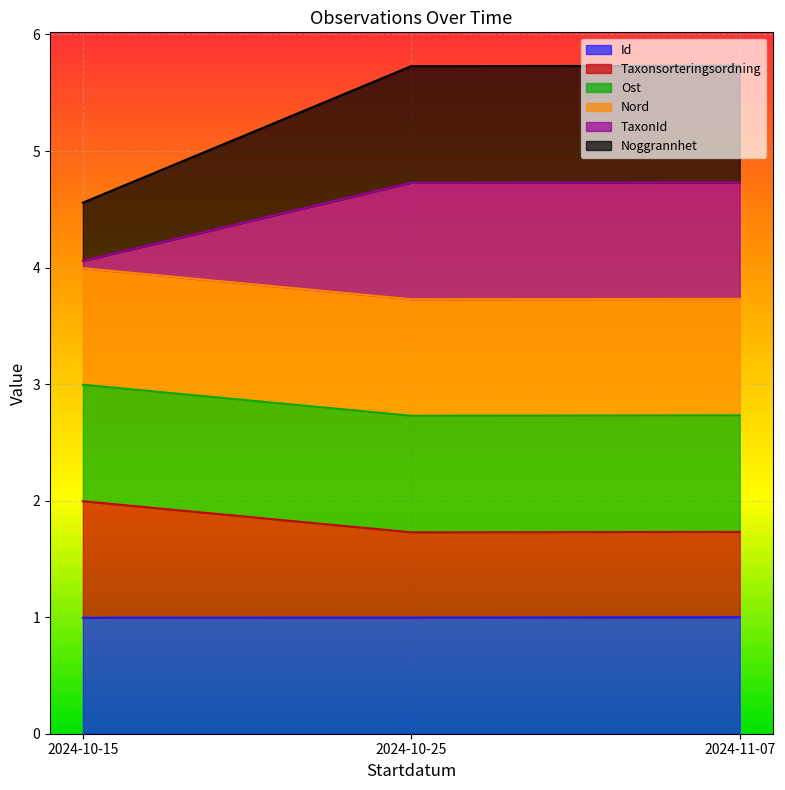

What is the maximum value for Id?

1.0